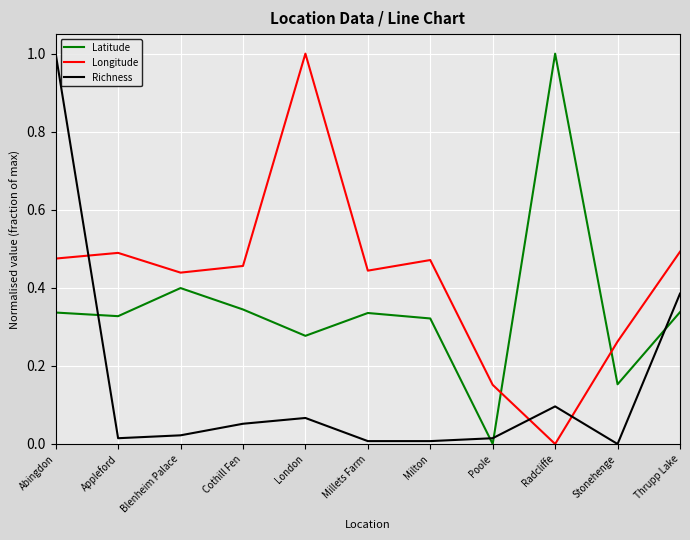

What is the maximum value for Latitude?

1.0